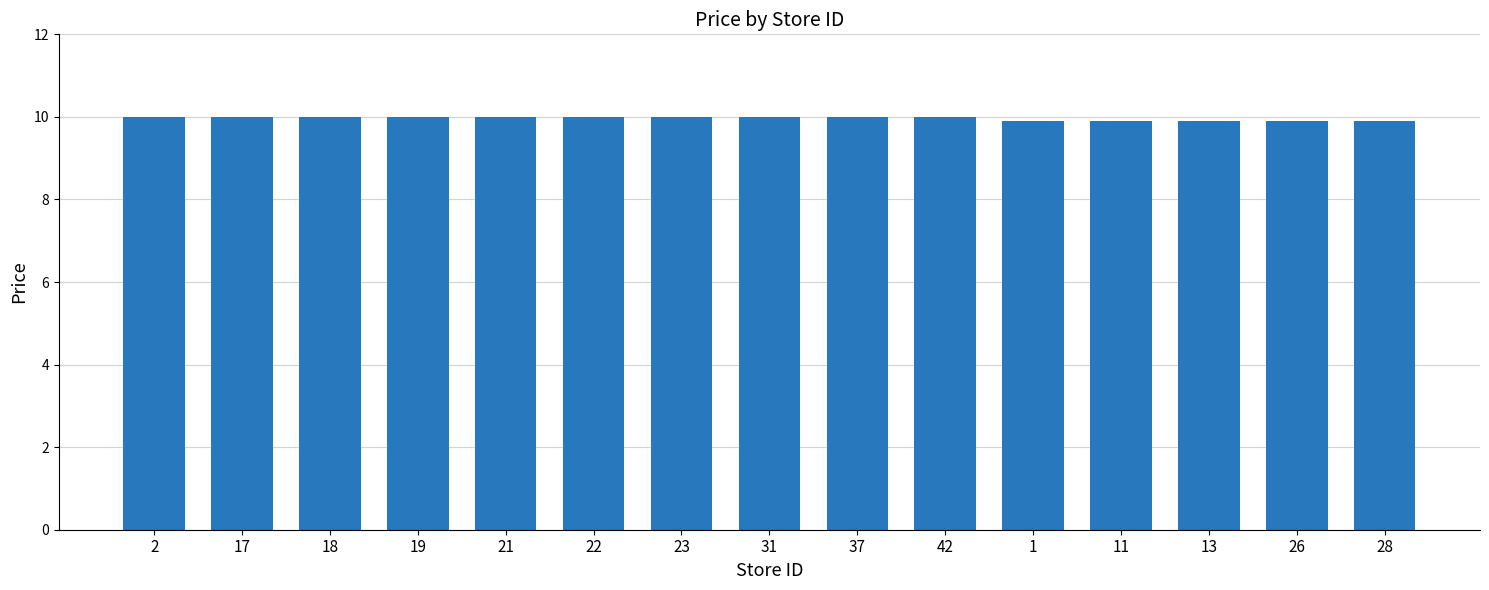

What position from the right is 17?

14